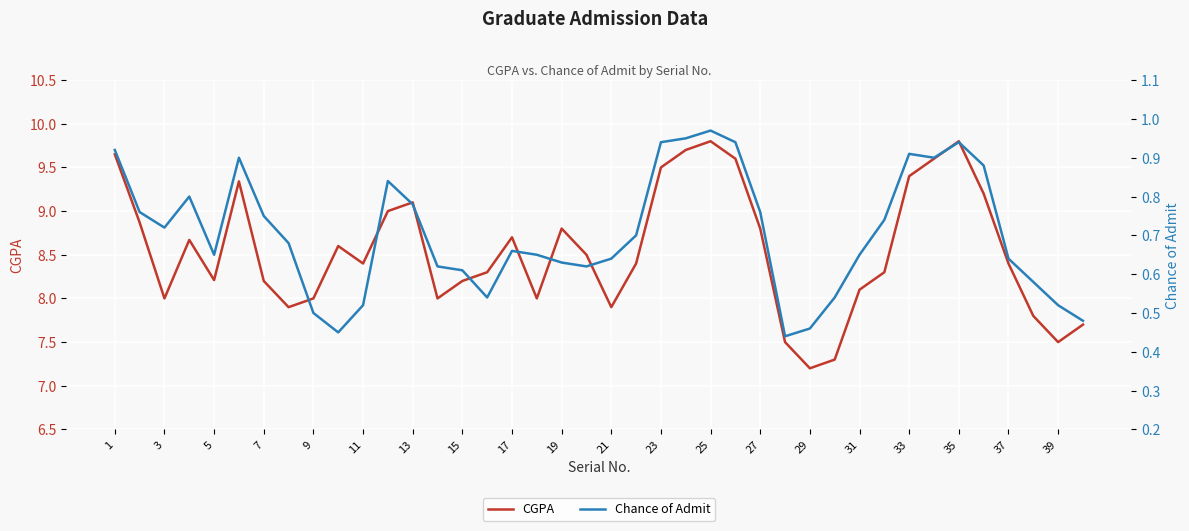

How many lines are shown in the chart?

2